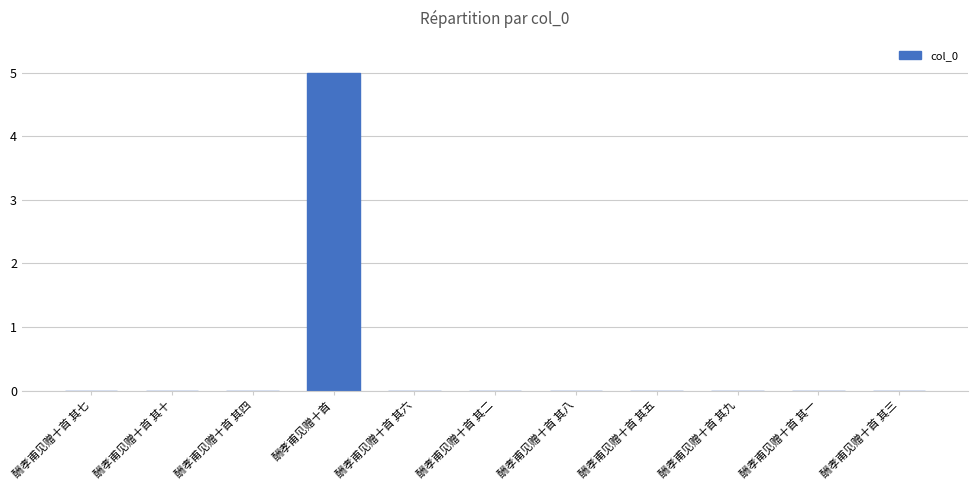

What is the sum of all values?

5.0